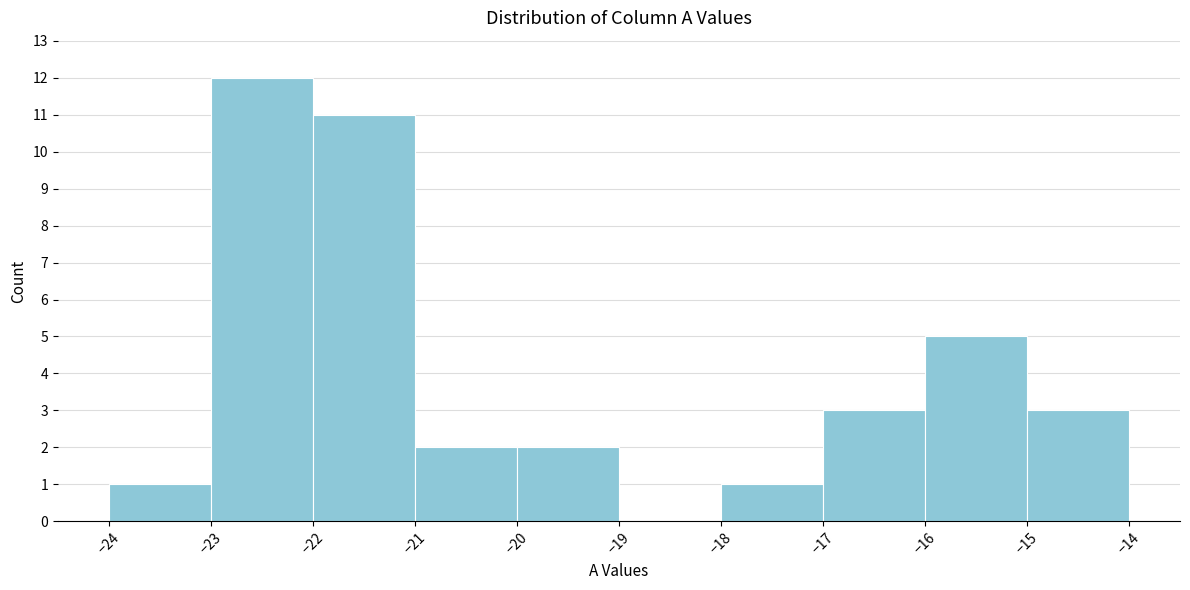

Reading left to right, list every bar in this chart as the range it spans on the x-axis followed by its height. The values are not printed on the chart, so give them approximately, as read against the axis.

-24 to -23: 1
-23 to -22: 12
-22 to -21: 11
-21 to -20: 2
-20 to -19: 2
-19 to -18: 0
-18 to -17: 1
-17 to -16: 3
-16 to -15: 5
-15 to -14: 3